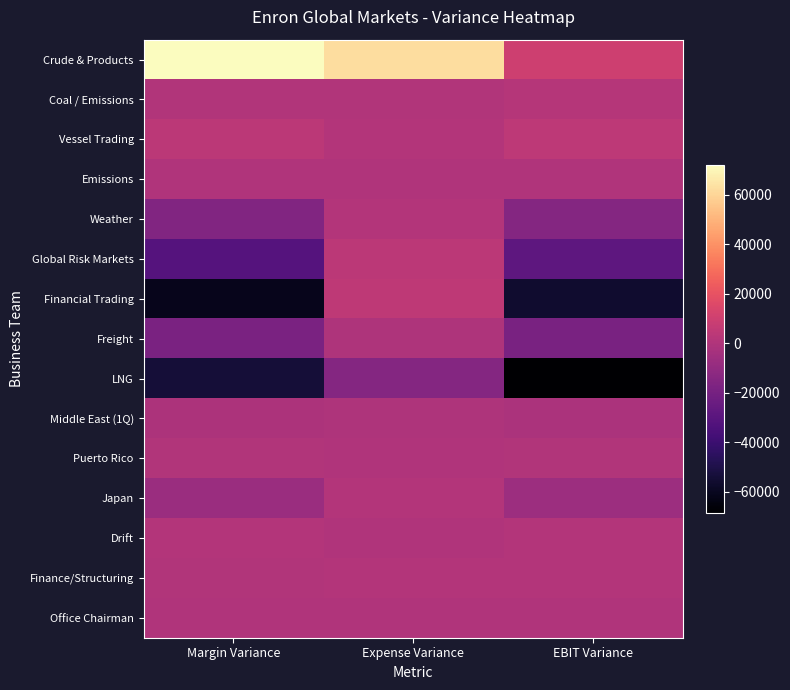

Count the number of categories in the chart.

3